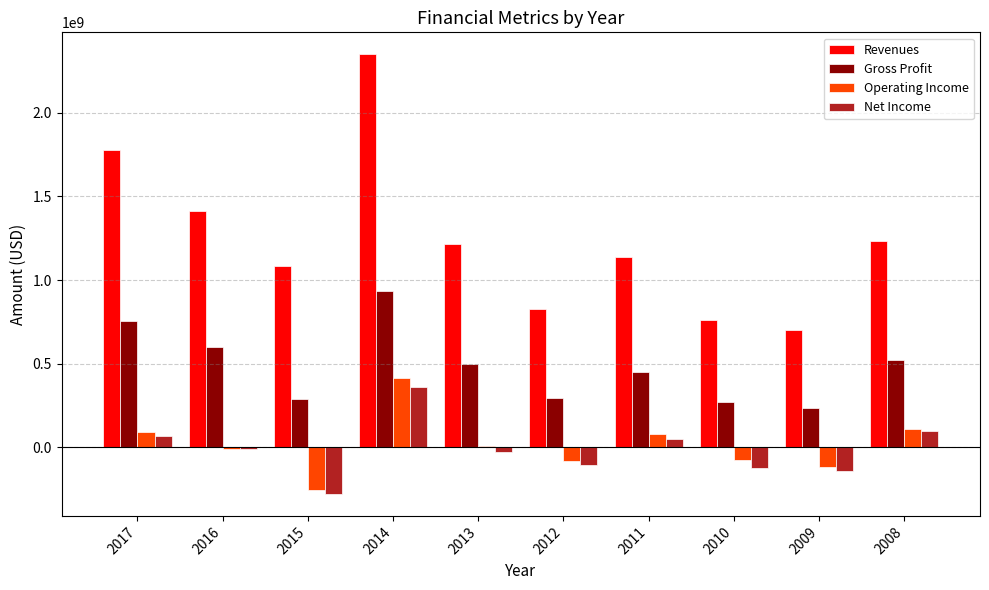

Are the bars grouped side by side (vs. stacked)?

Yes